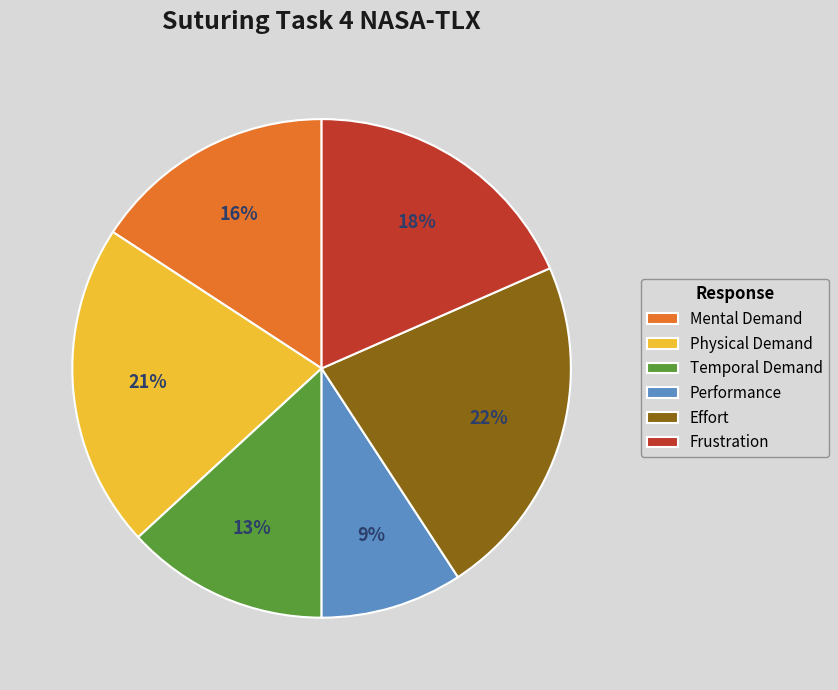

Approximately how many times larger is the value at Temporal Demand compared to Effort?

0.6